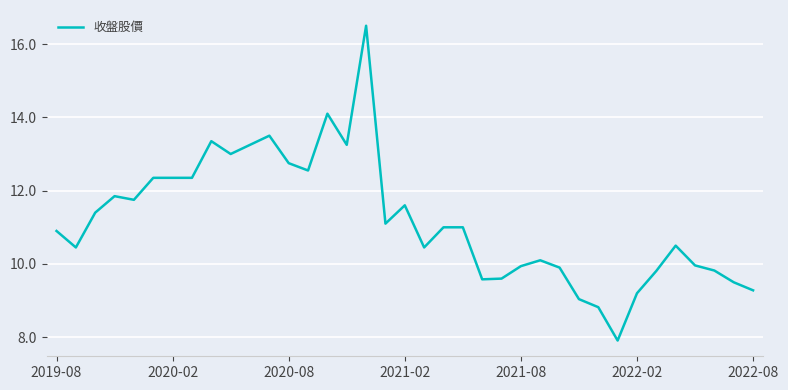

True or false: the data has more than 1 interior local peaks.

True